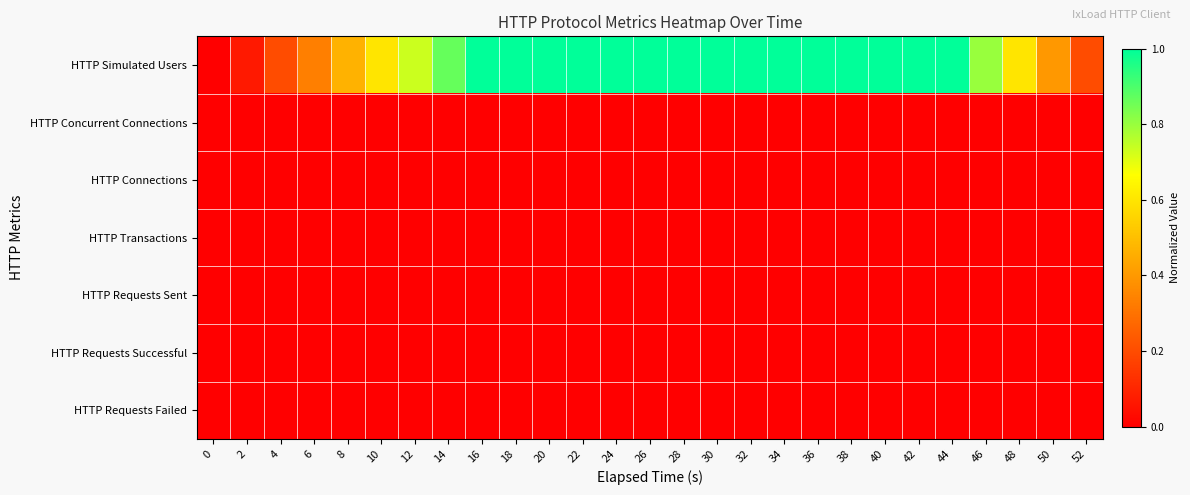

What is the difference between the highest and lowest values at 2?

0.1